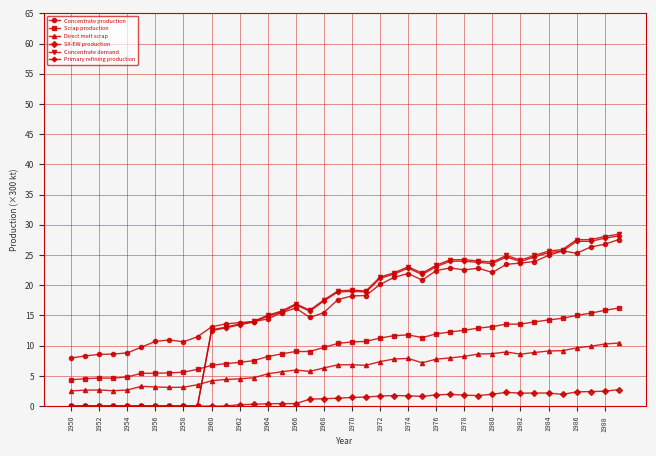

After their last crossing, which series has the higher values: Primary refining production or Scrap production?

Primary refining production